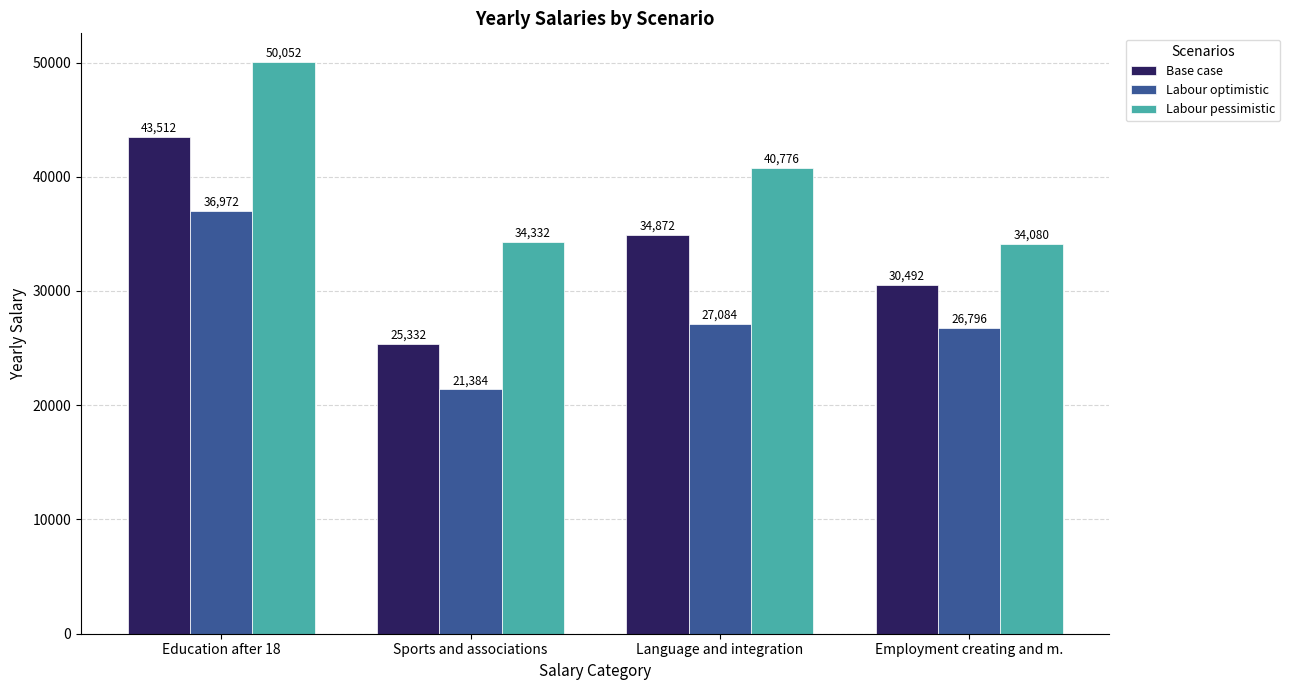

Which series has the largest total across all categories?

Labour pessimistic